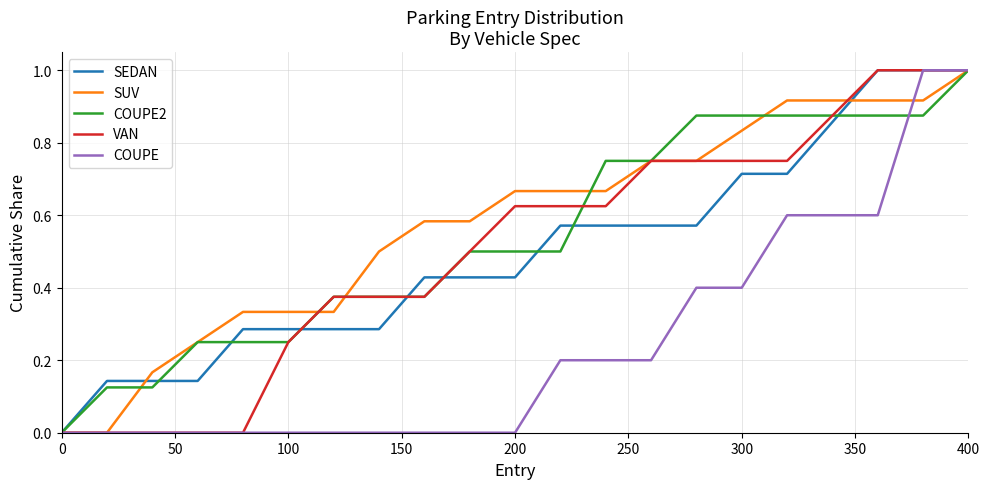

What is the maximum value for VAN?

1.0